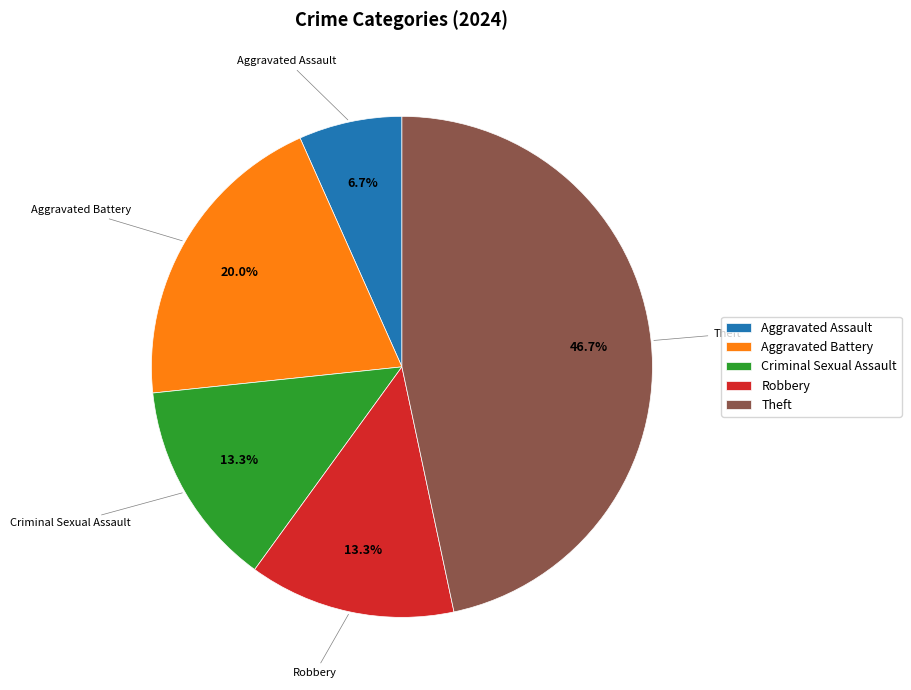

What is the largest slice in the pie chart?

Theft